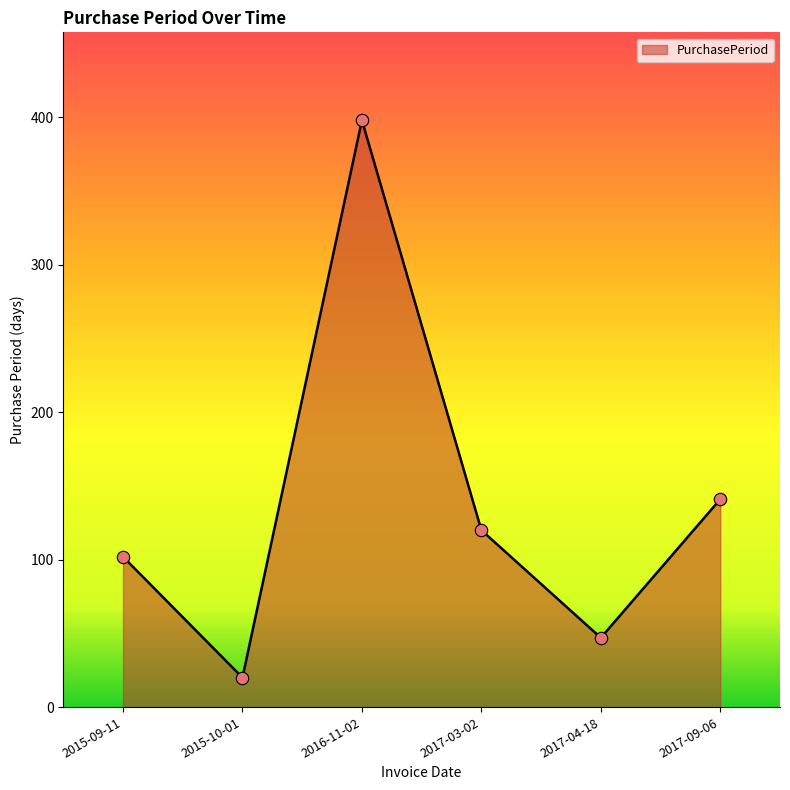

Between 2017-04-18 and 2017-09-06, which is larger?

2017-09-06